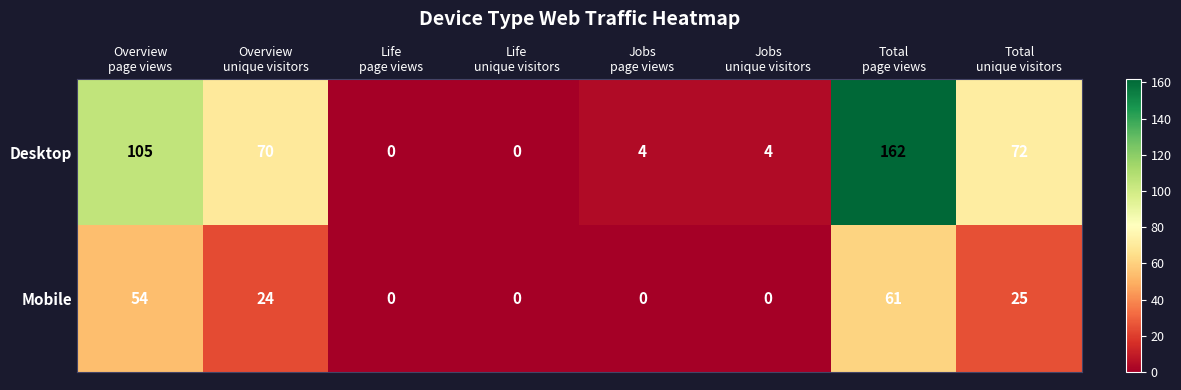

What is the highest value of the Mobile series?

61